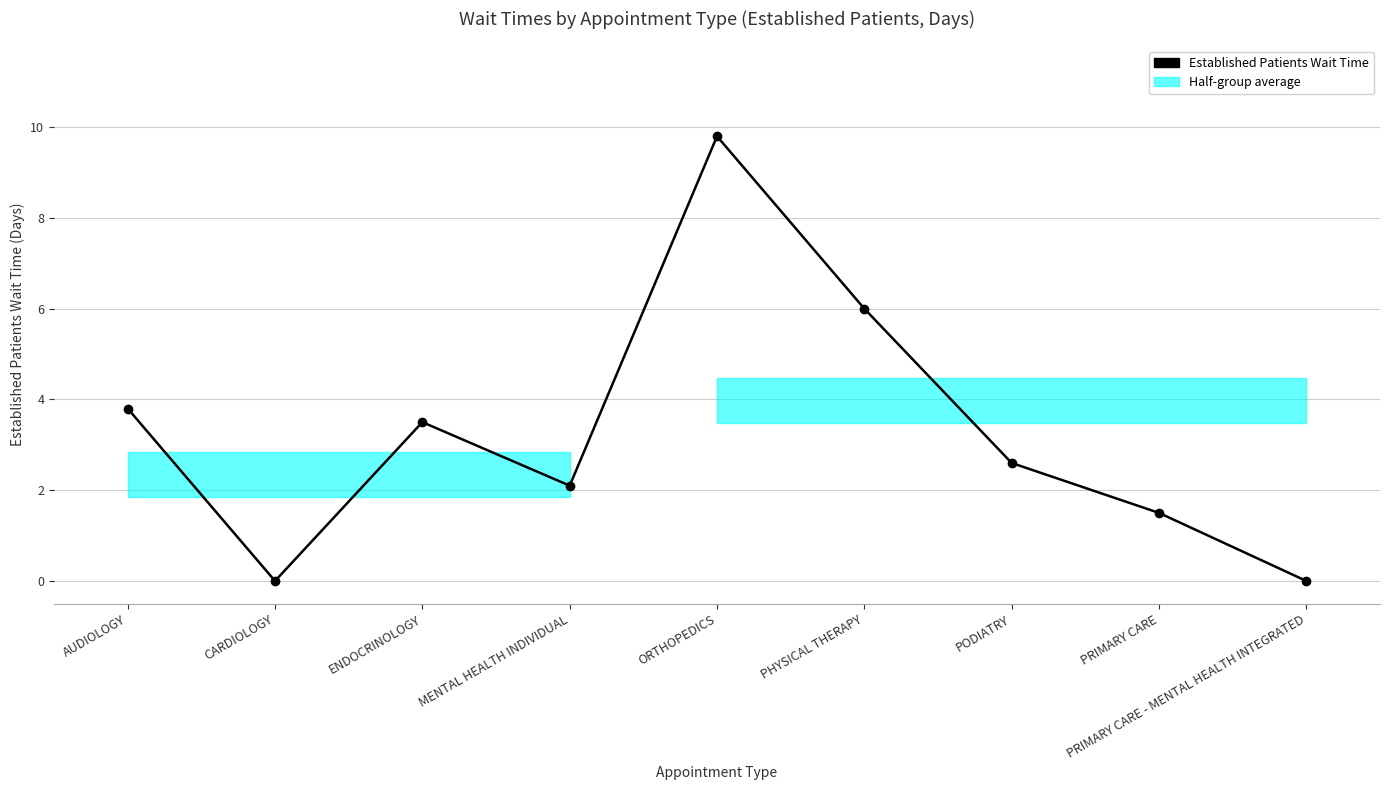

List the labels in order of value, smallest first.

CARDIOLOGY, PRIMARY CARE - MENTAL HEALTH INTEGRATED, PRIMARY CARE, MENTAL HEALTH INDIVIDUAL, PODIATRY, ENDOCRINOLOGY, AUDIOLOGY, PHYSICAL THERAPY, ORTHOPEDICS